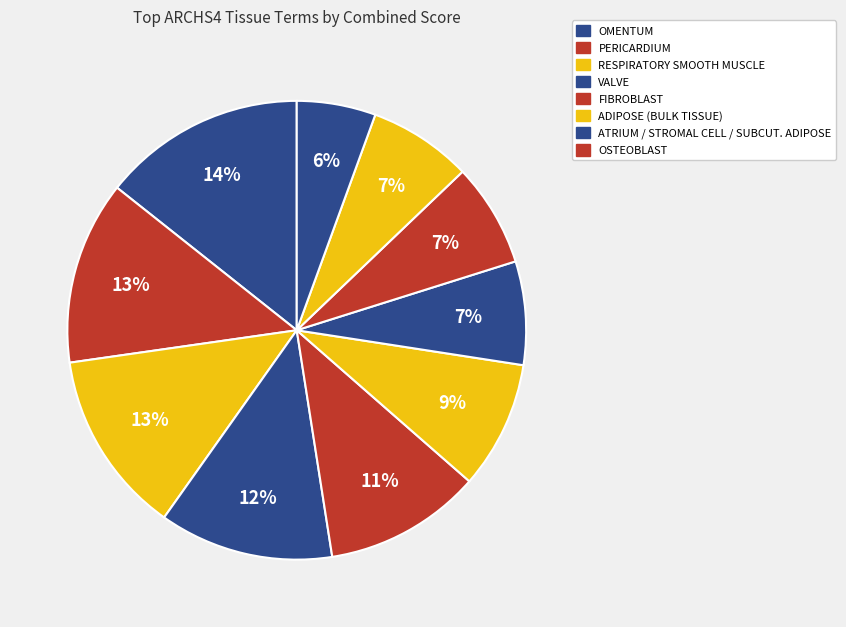

Count the number of slices in the pie.

10